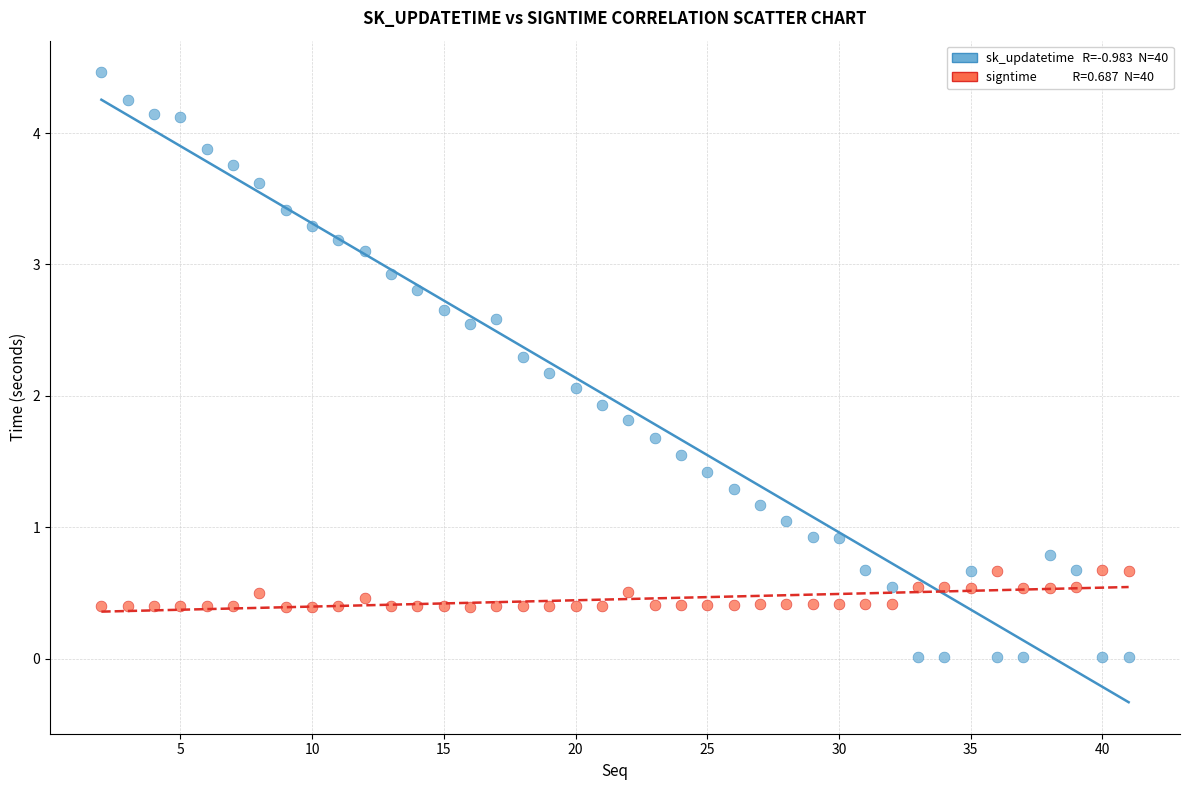

Across all data points, what is the range of X values (max minus min)?

39.0